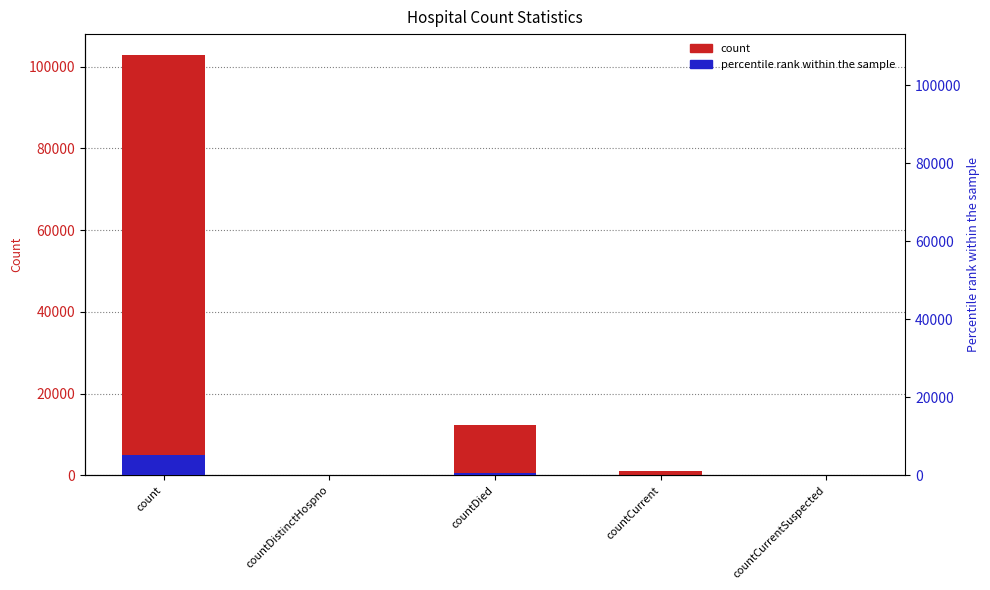

How many bars are there in total?

10